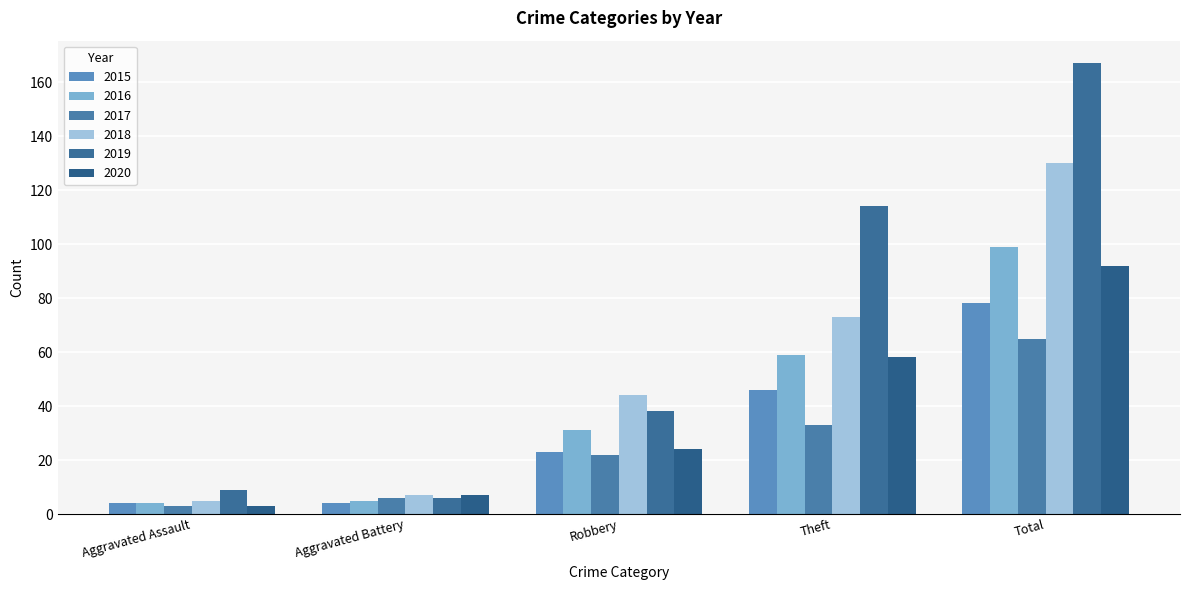

Which series has the largest range (max minus min)?

2019